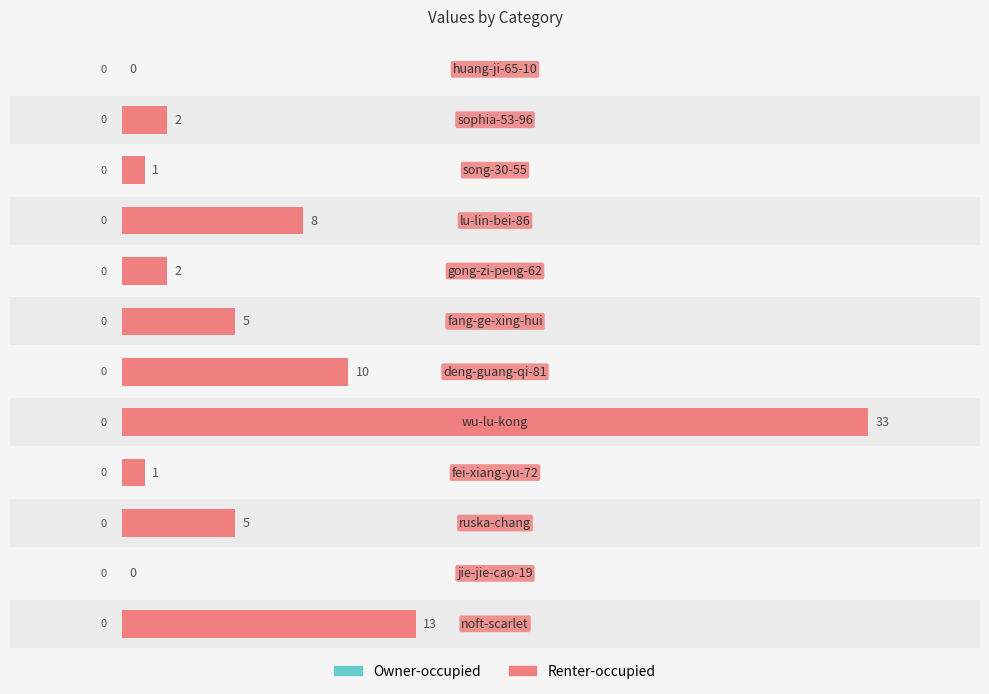

Is the value of Renter-occupied at 4 greater than the value of Owner-occupied at 9?

Yes